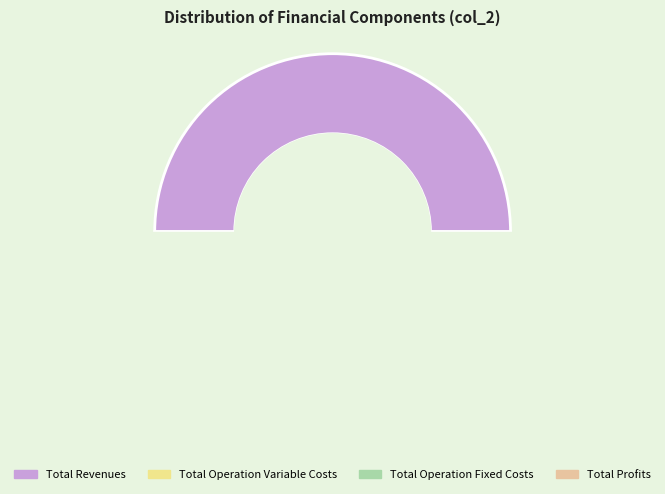

Is Total Operation Fixed Costs the majority of the pie?

No